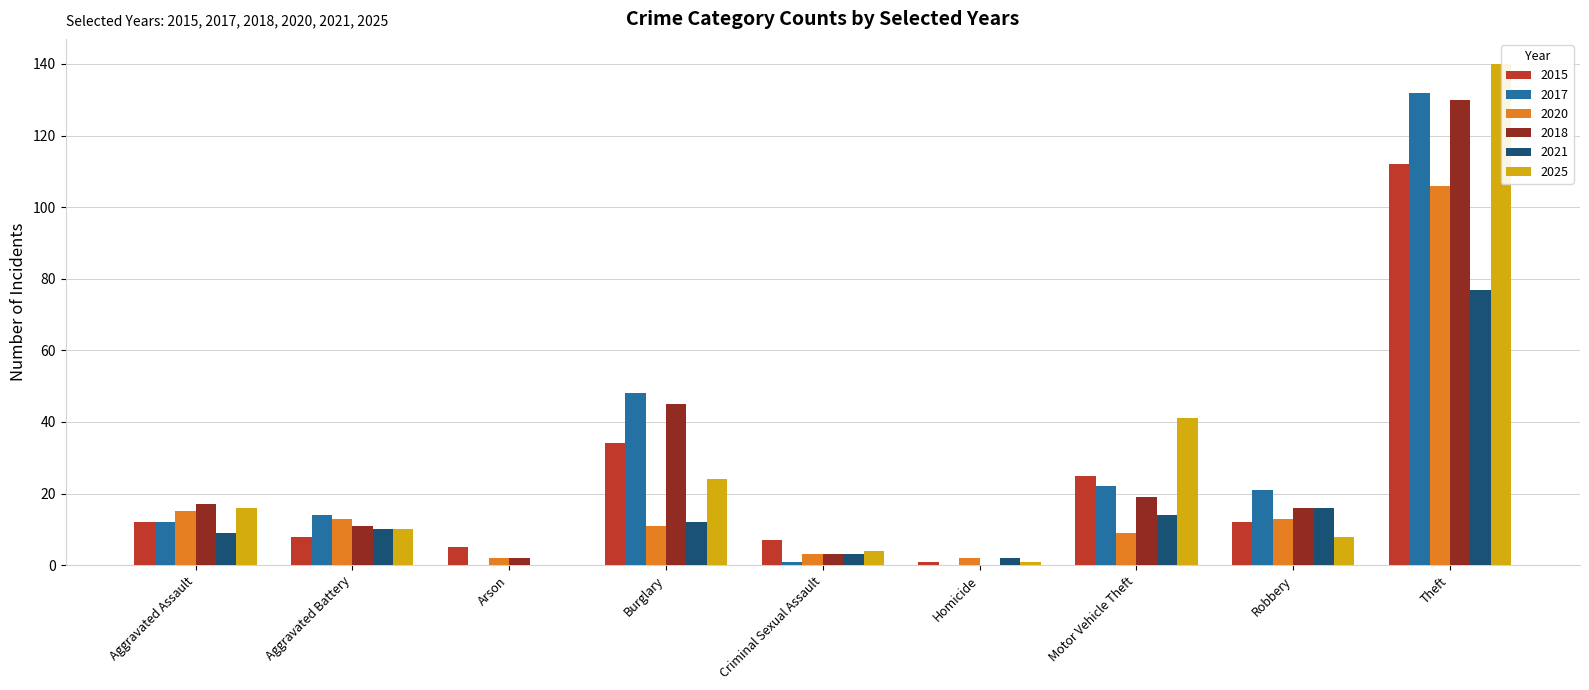

What is the sum of the 2018 values at Aggravated Assault and Motor Vehicle Theft?

36